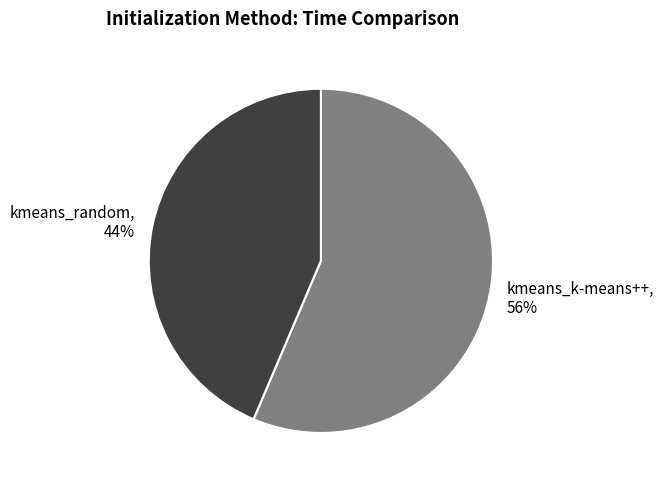

What is the ratio of the value at kmeans_random to the value at kmeans_k-means++?

0.8